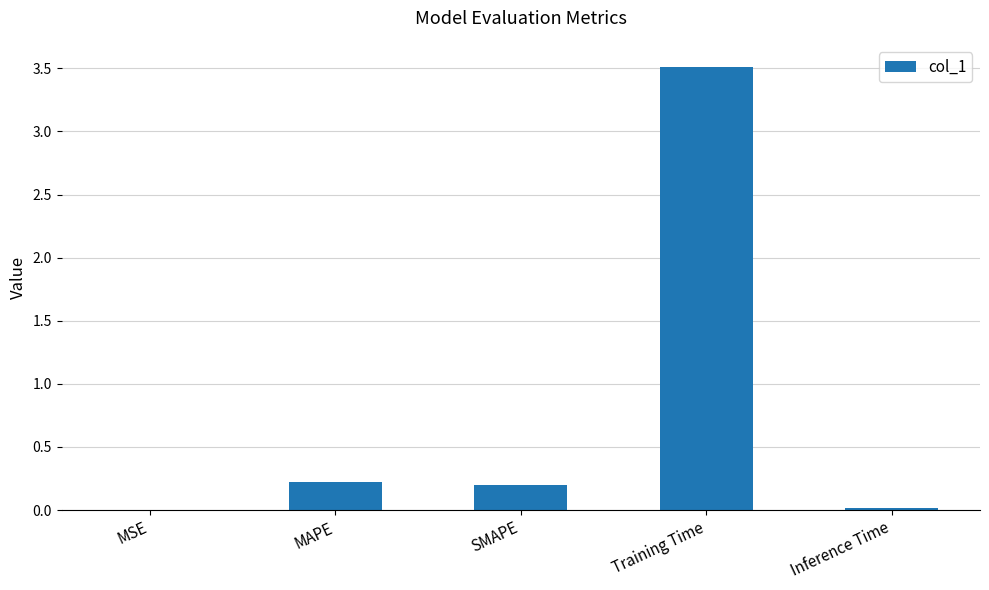

What is the sum of the values at Training Time and SMAPE?

3.7